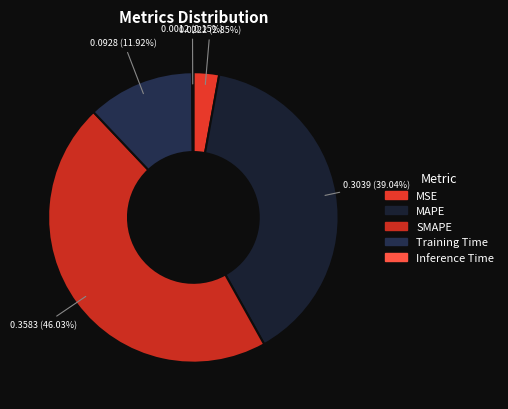

To the nearest percent, what is the combined percentage of MAPE and MSE?

42%